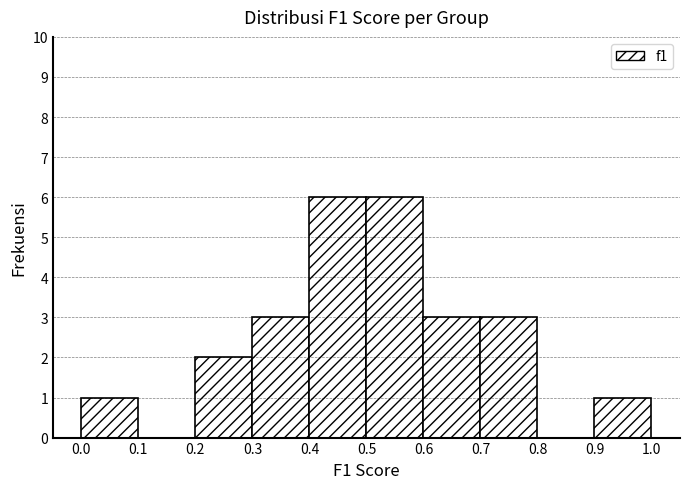

Reading left to right, transcribe this chart: for each bar, give the range it covers on the x-axis and its height. The values are not printed on the chart, so give them approximately, as read against the axis.

0.0 to 0.1: 1
0.1 to 0.2: 0
0.2 to 0.3: 2
0.3 to 0.4: 3
0.4 to 0.5: 6
0.5 to 0.6: 6
0.6 to 0.7: 3
0.7 to 0.8: 3
0.8 to 0.9: 0
0.9 to 1.0: 1